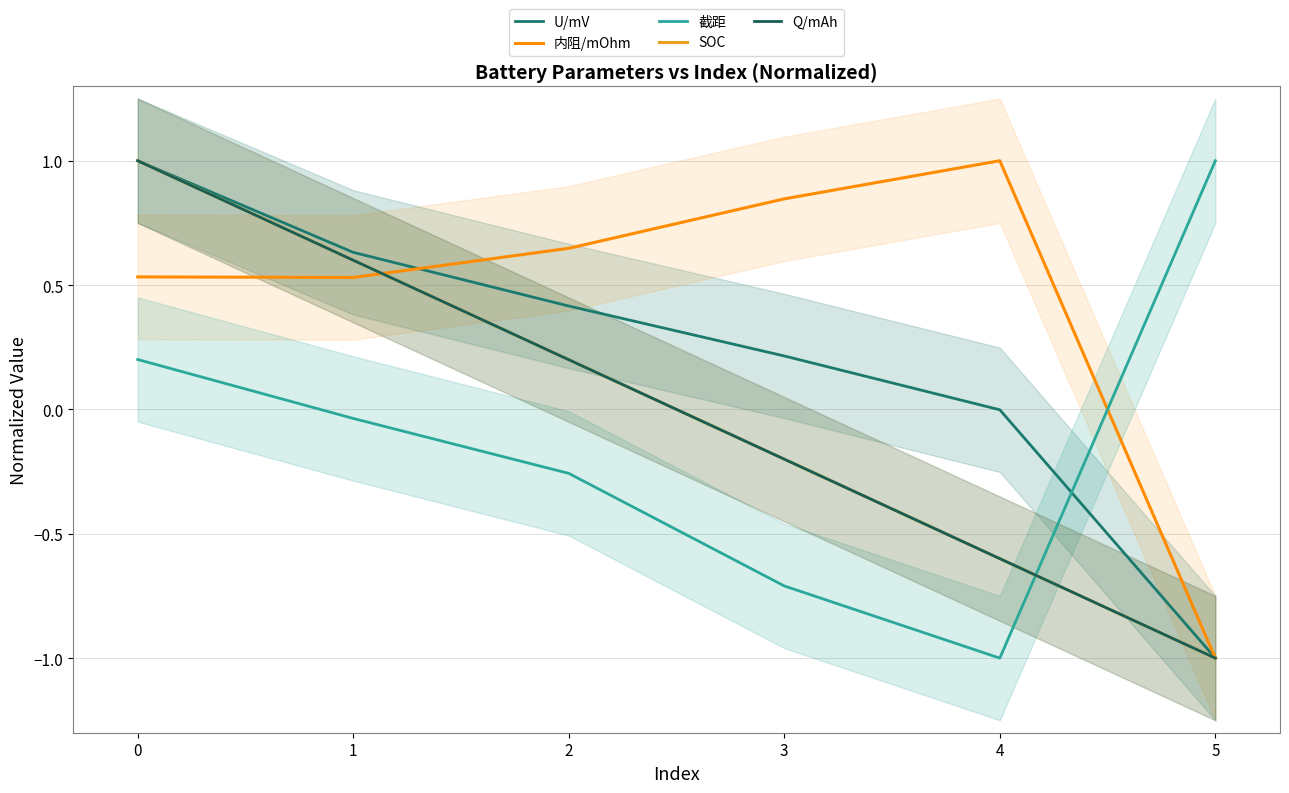

True or false: 截距 has more than 1 points higher than both neighbors.

False